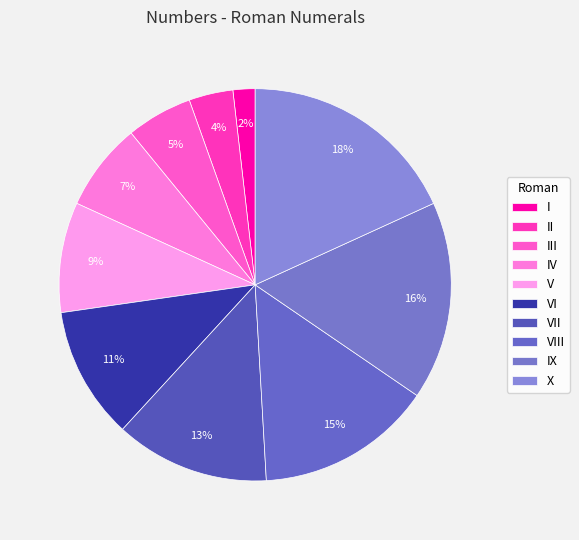

Is there a majority slice in this chart?

No